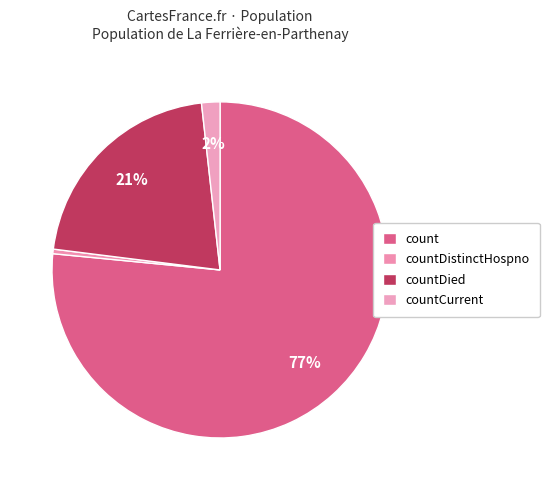

Which slice is the largest?

count